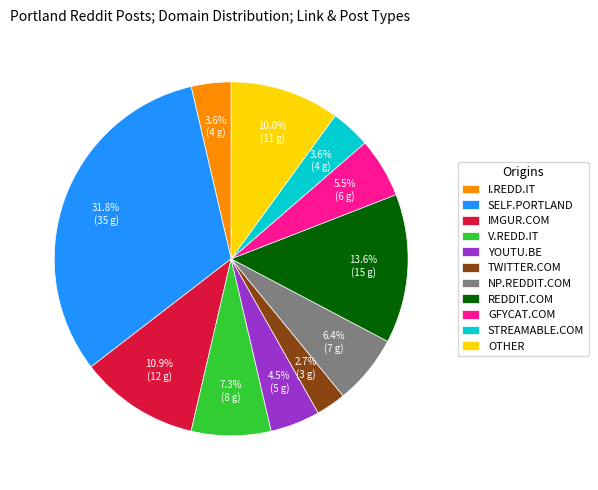

Which slice is the largest?

SELF.PORTLAND